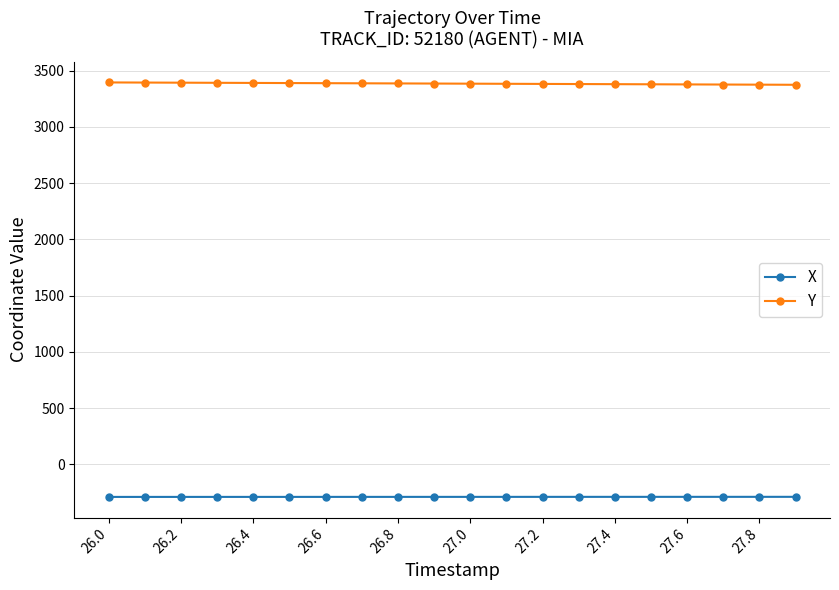

True or false: Y and X cross at least once.

False